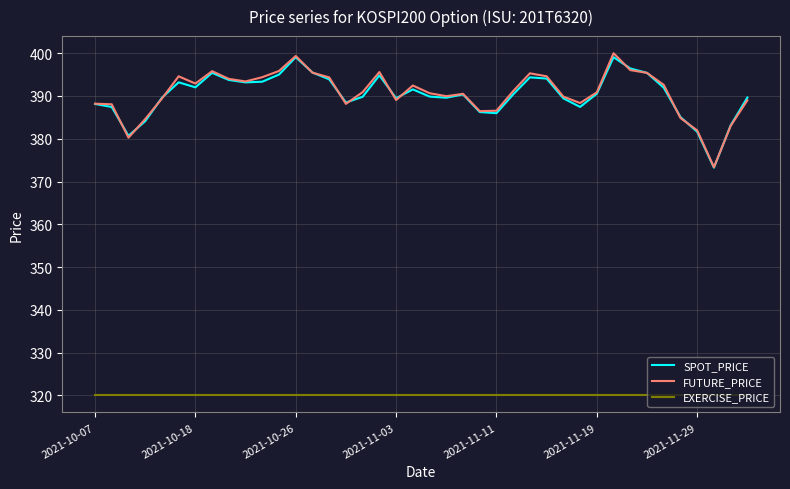

What is the highest value of the SPOT_PRICE series?

399.1